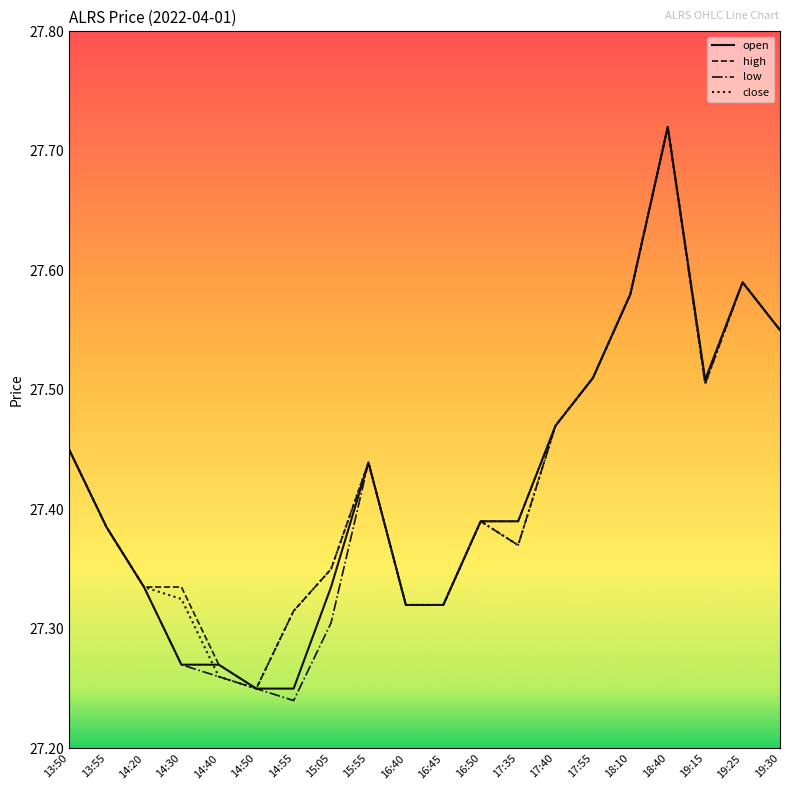

What are all the series names shown in the legend?

open, high, low, close